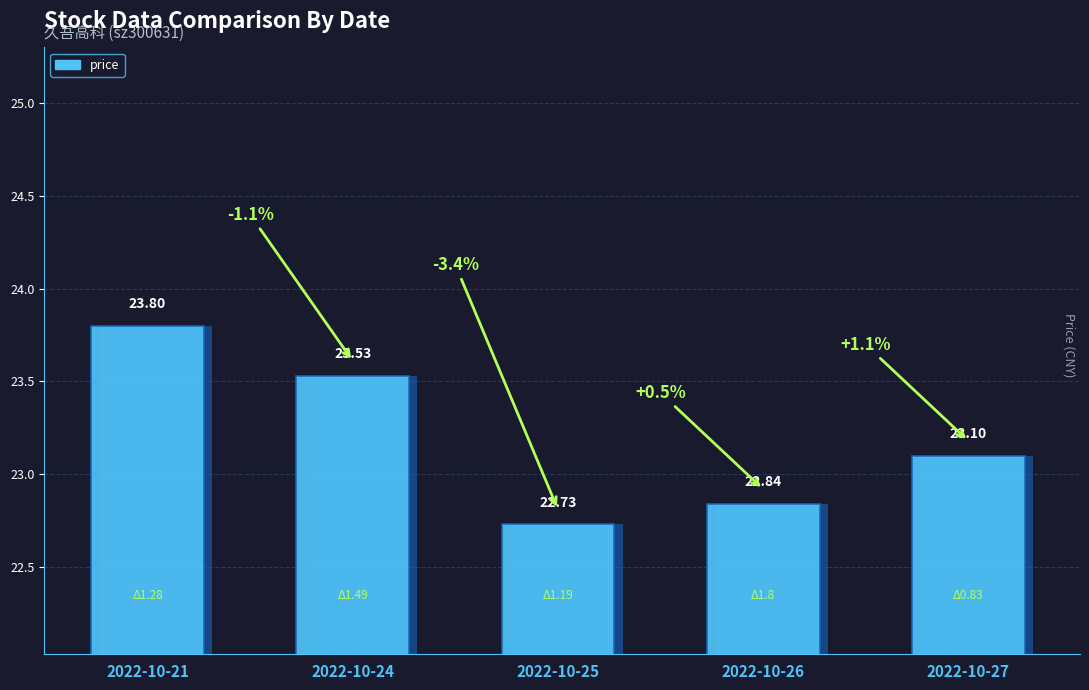

True or false: the data shows 23.8 at 2022-10-21.

True